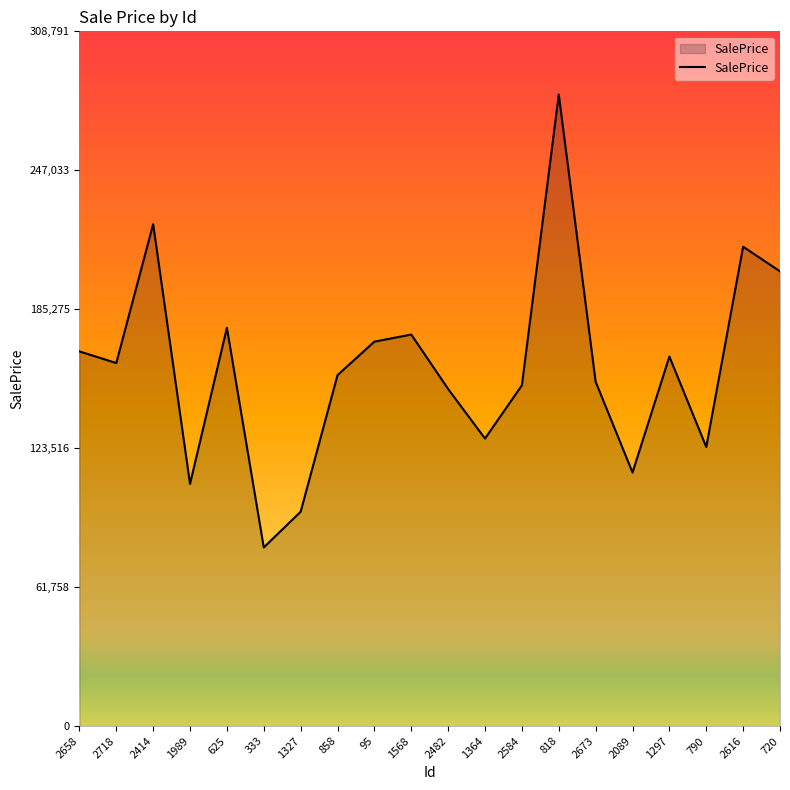

The value at 1327 is 95270.9. True or false?

True